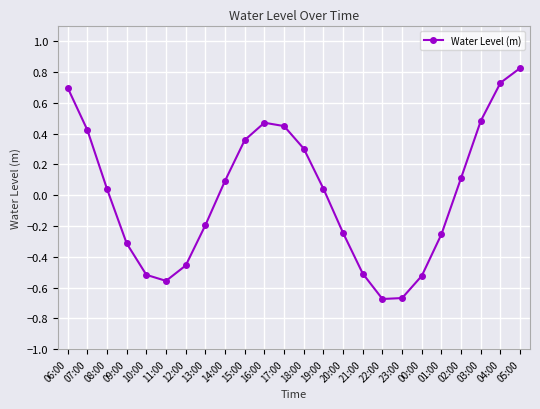

True or false: the data shows -0.2 at 23:00.

False